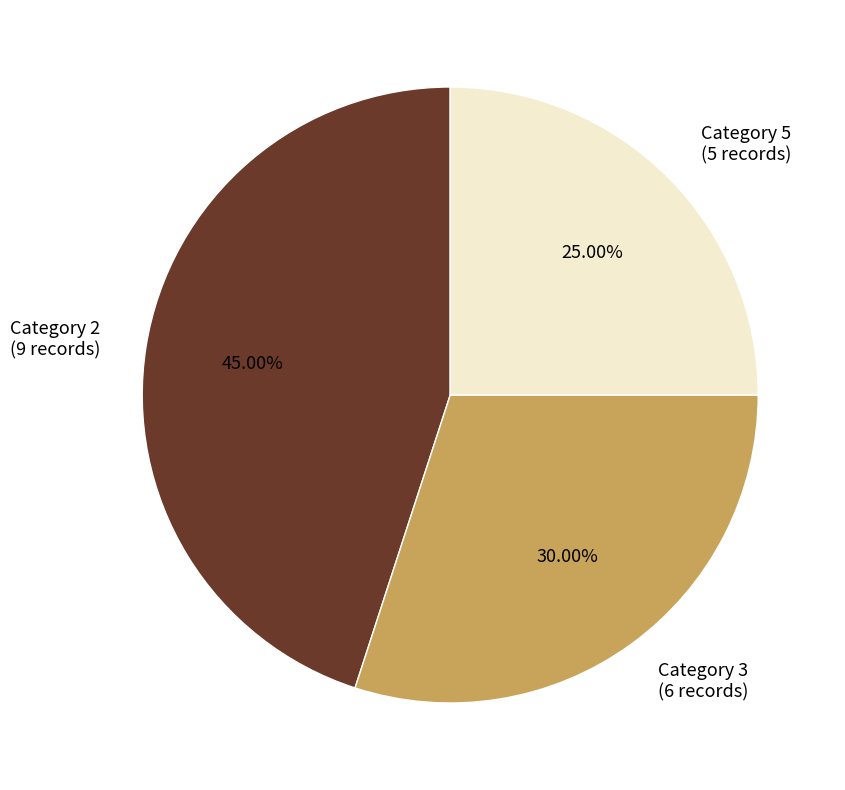

Does Category 5 (5 records) represent more than half of the total?

No